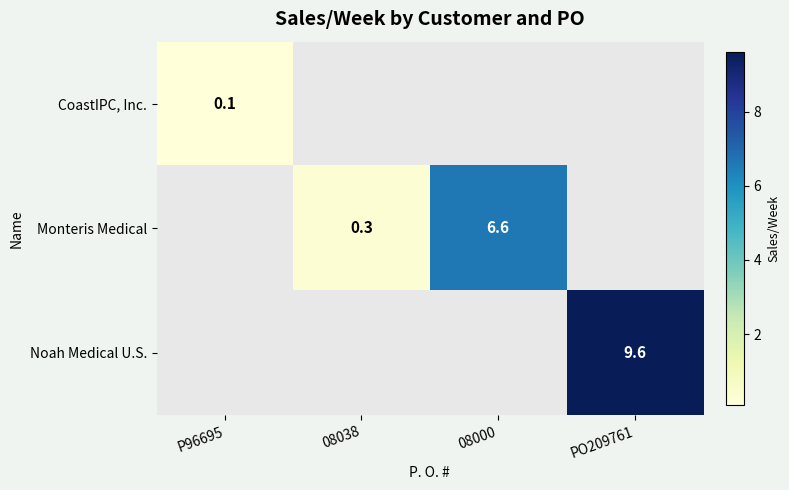

At how many categories does at least one series exceed 3?

2